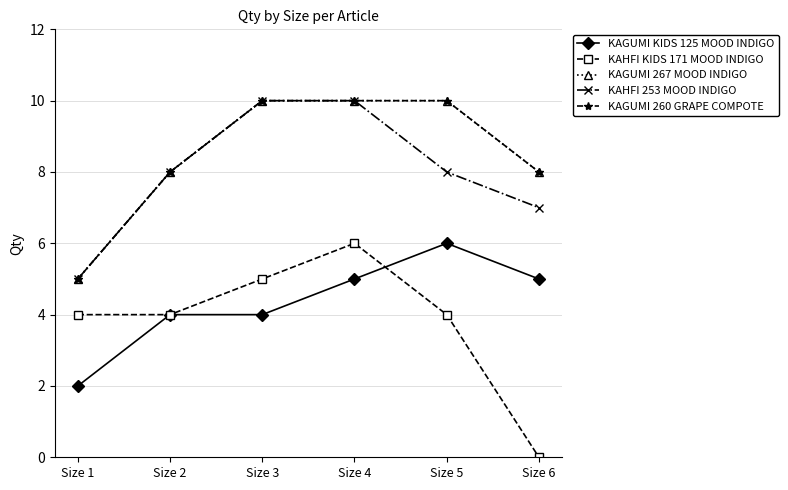

What is the approximate value of KAHFI KIDS 171 MOOD INDIGO at Size 5?

4